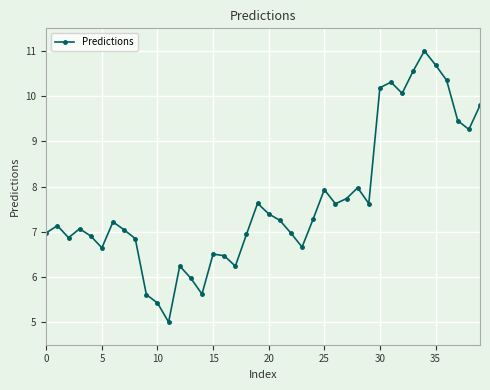

Count the number of categories in the chart.

40